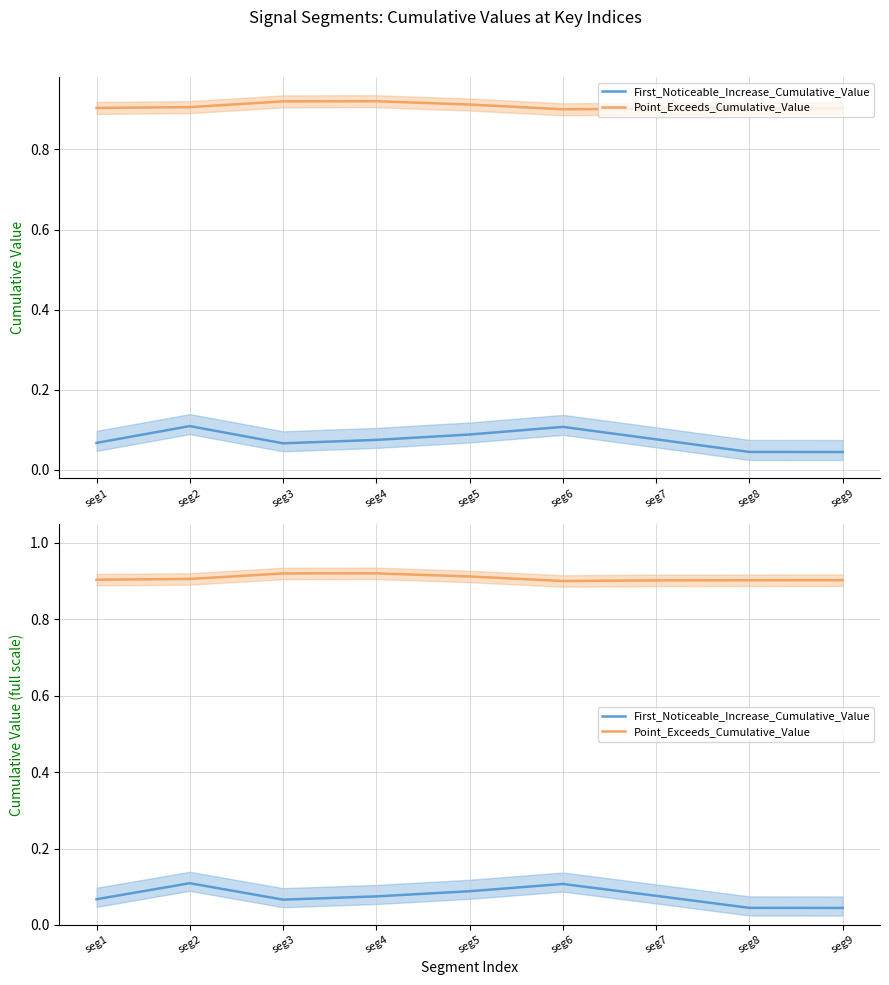

What is the sum of all Point_Exceeds_Cumulative_Value values?

8.2